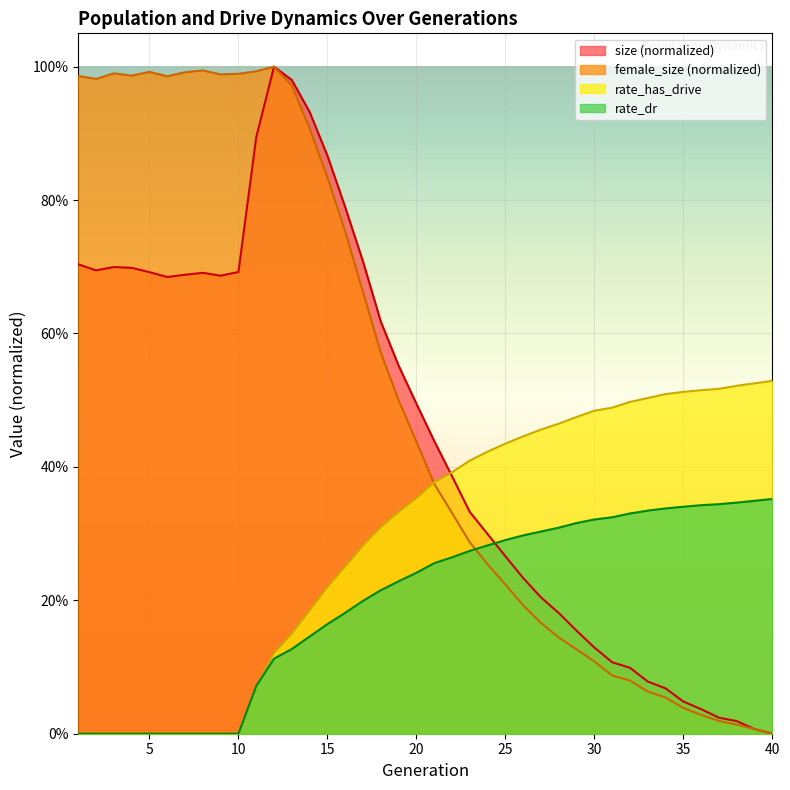

What is the difference between the highest and lowest values at 32?

0.4